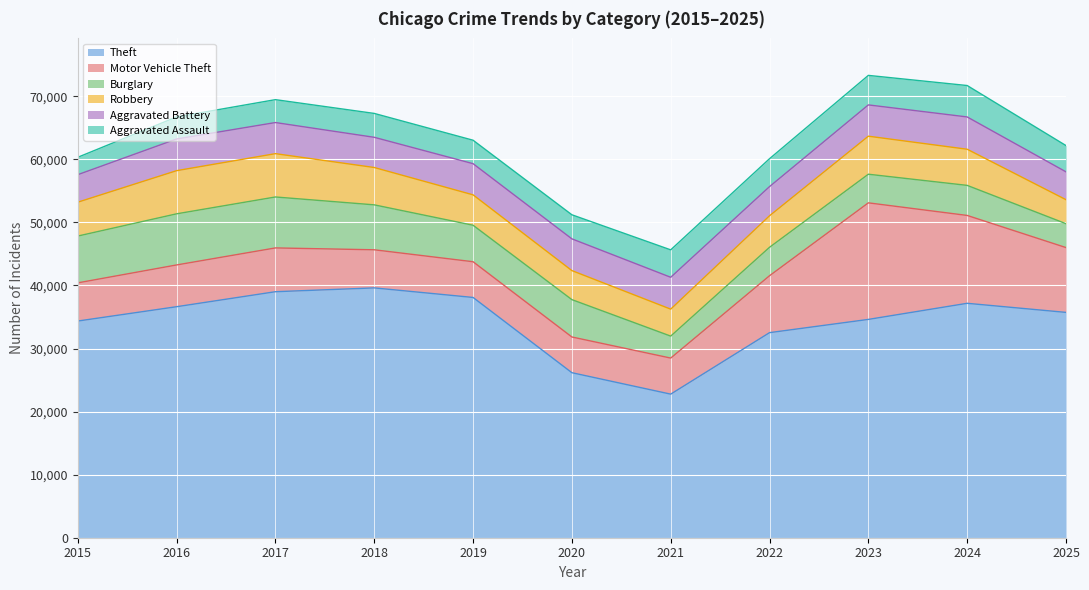

Is the value of Robbery at 2021 greater than the value of Aggravated Battery at 2022?

No